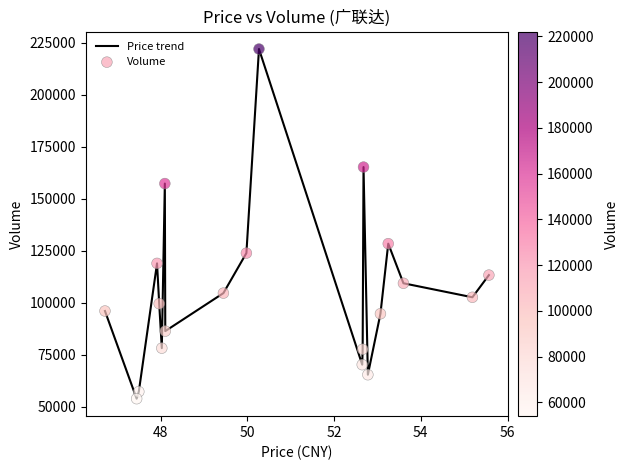

What is the greatest value displayed?

222118